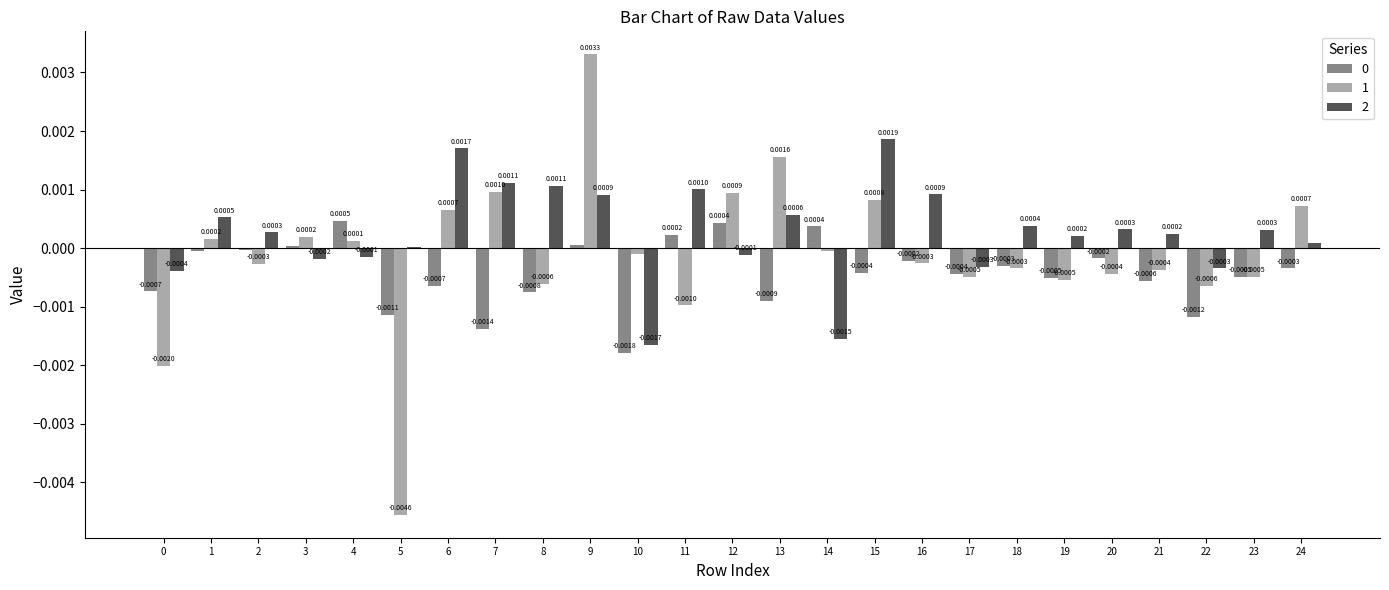

At which category is the sum across all series the highest?

9